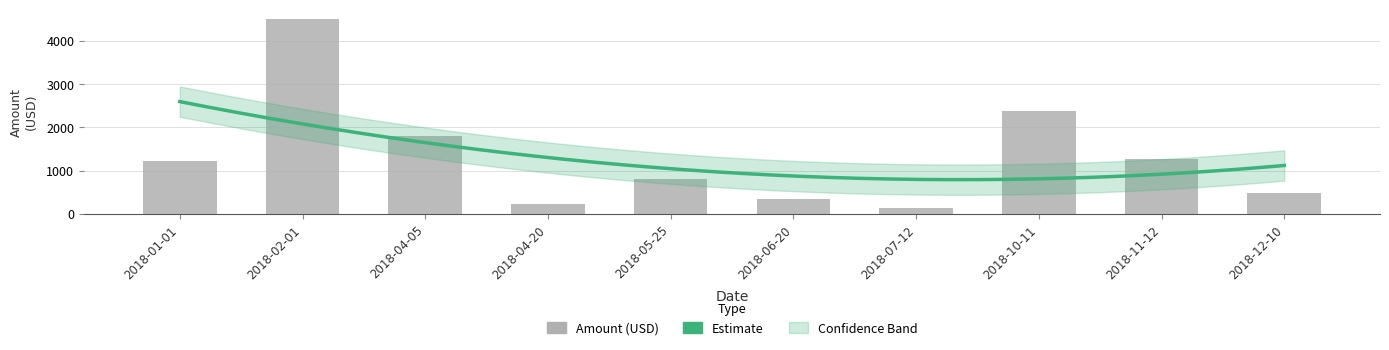

What is the average value?

1317